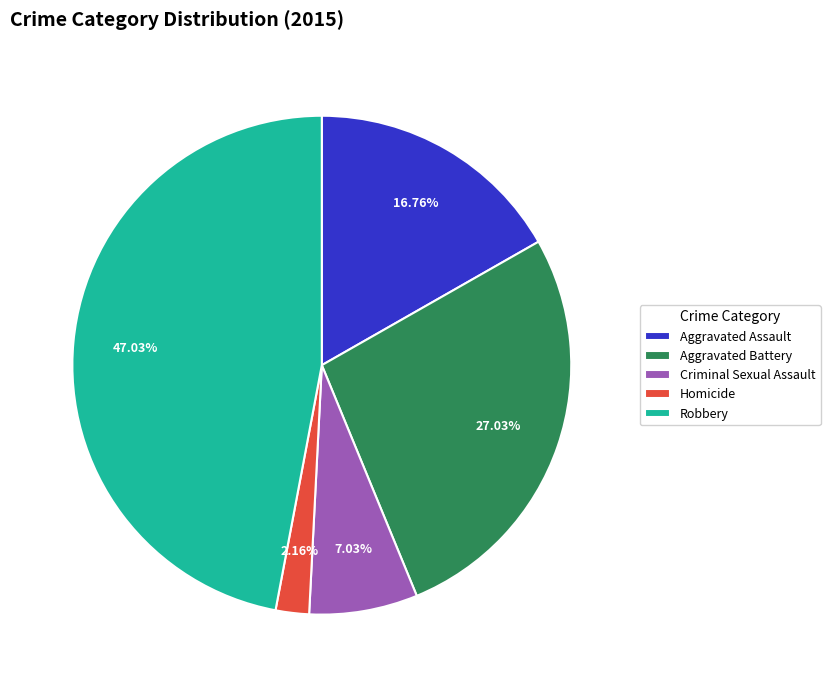

Is there a majority slice in this chart?

No